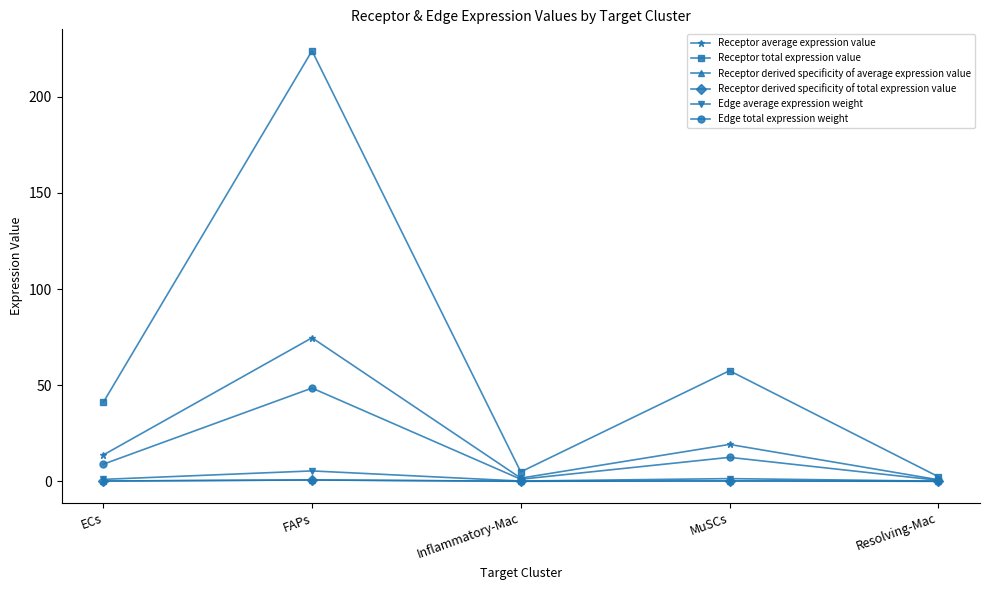

What is the maximum value for Receptor total expression value?

223.9